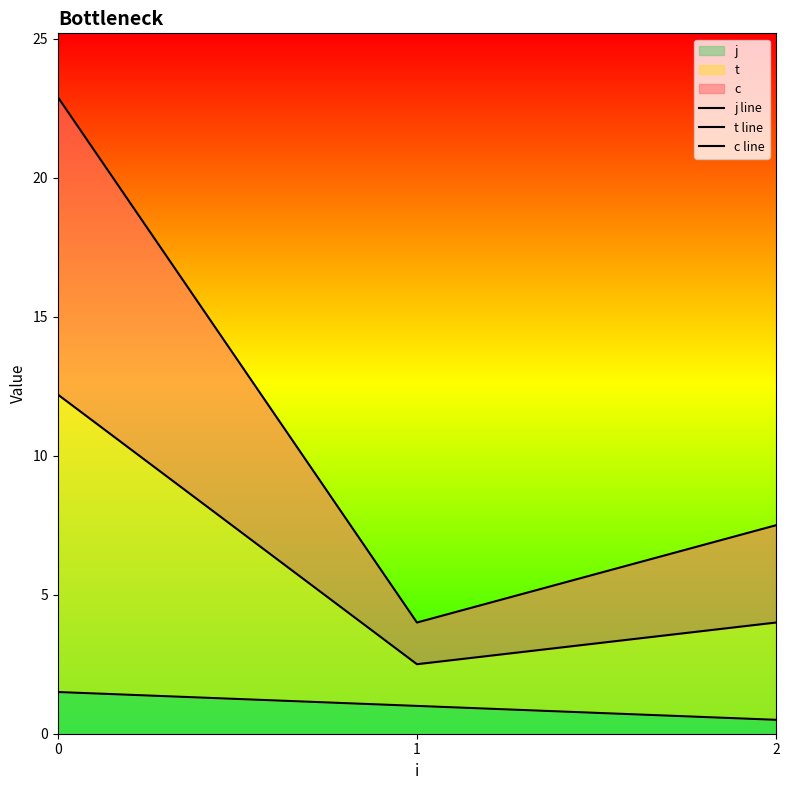

What is the highest value of the j line series?

1.5